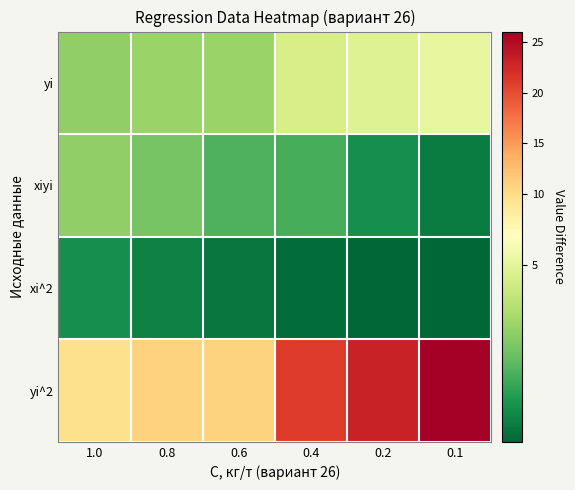

What is the total value across all series at 0.2?

28.8